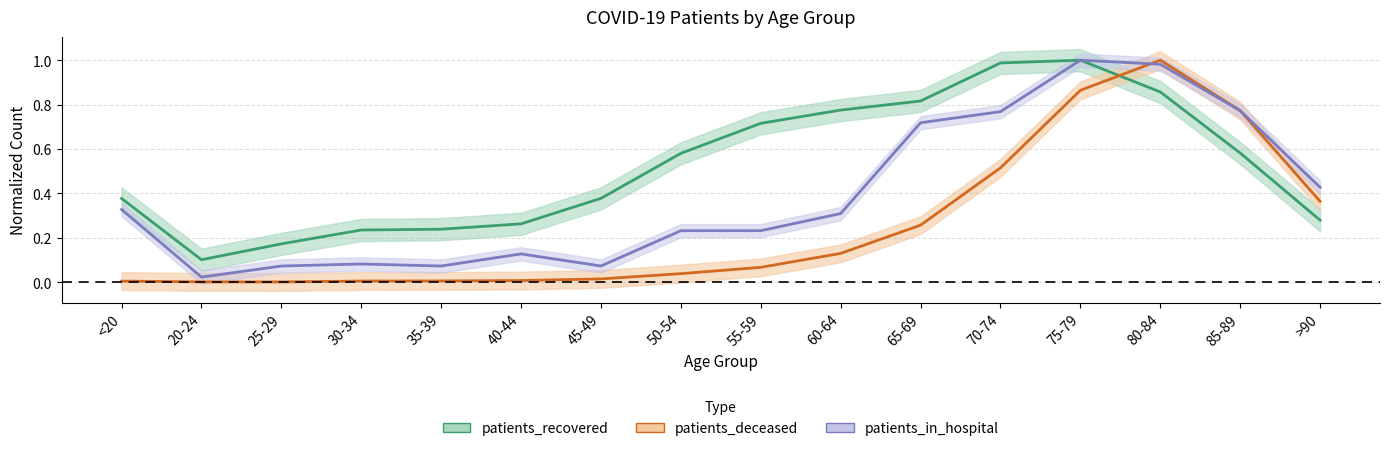

Which series has the widest spread of values?

patients_deceased